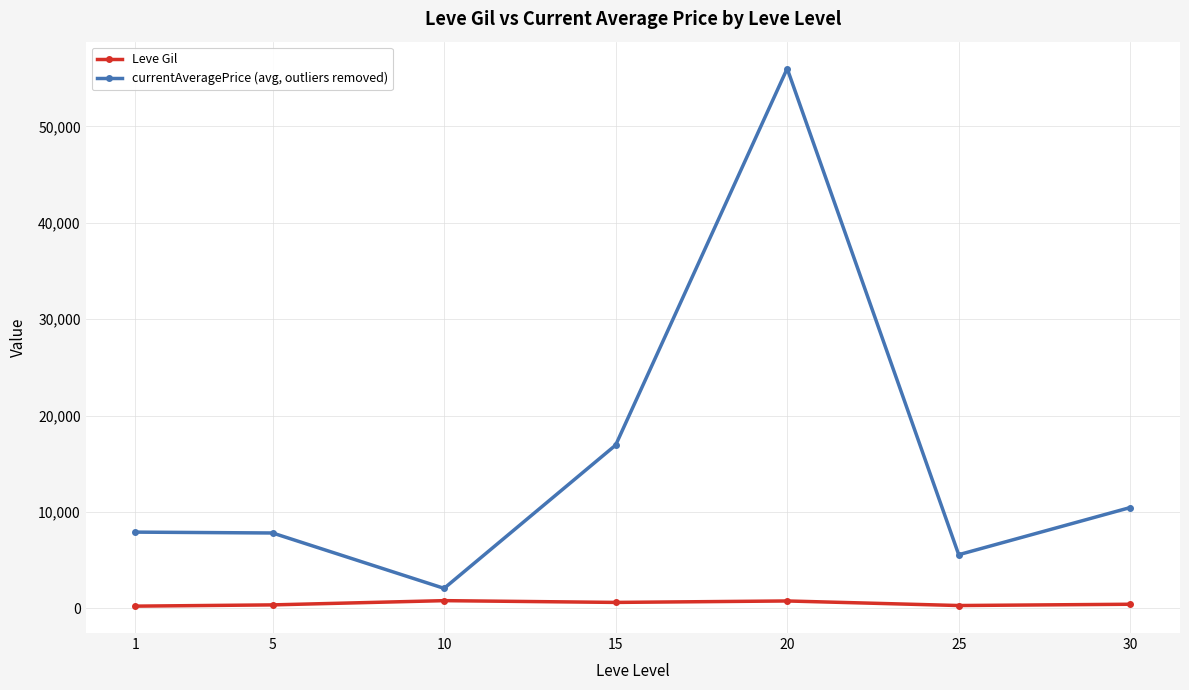

How many distinct data groups are displayed?

2